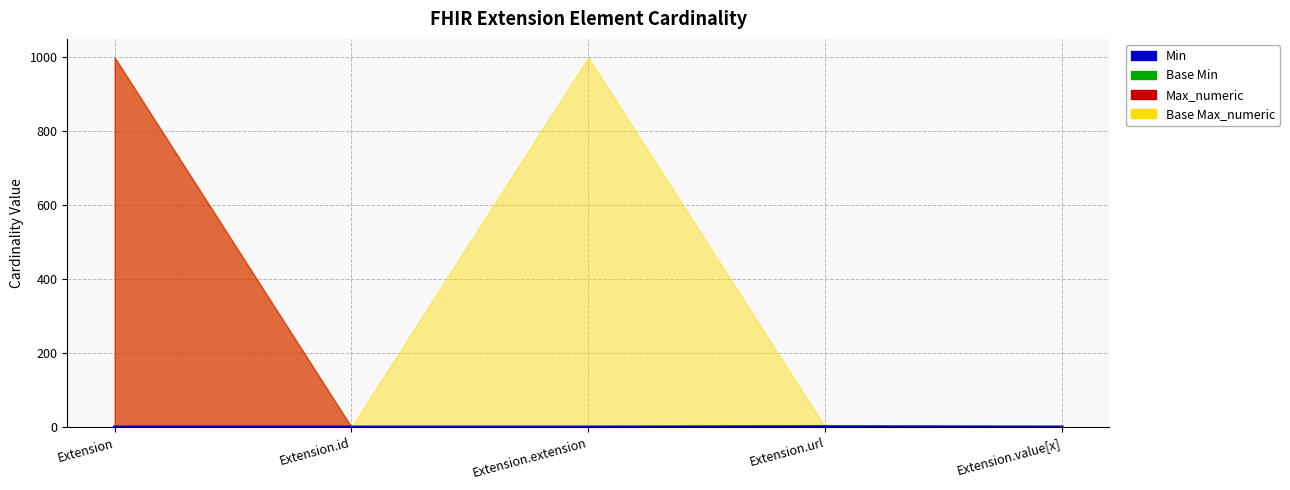

True or false: the data has more than 0 interior local peaks.

True